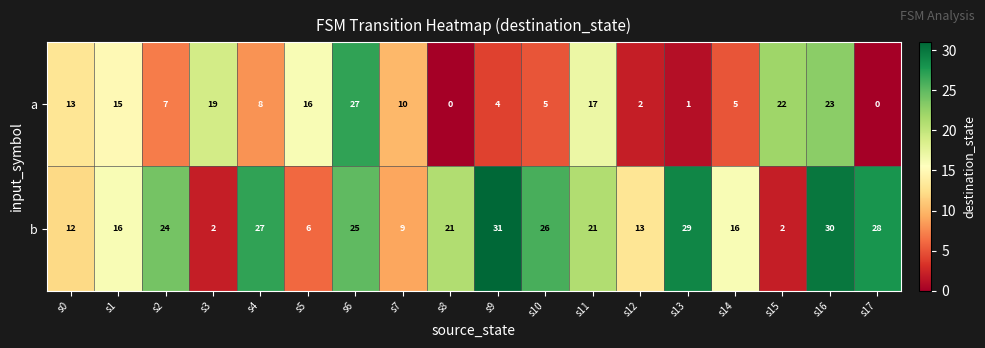

What is the difference between the b values at s9 and s4?

4